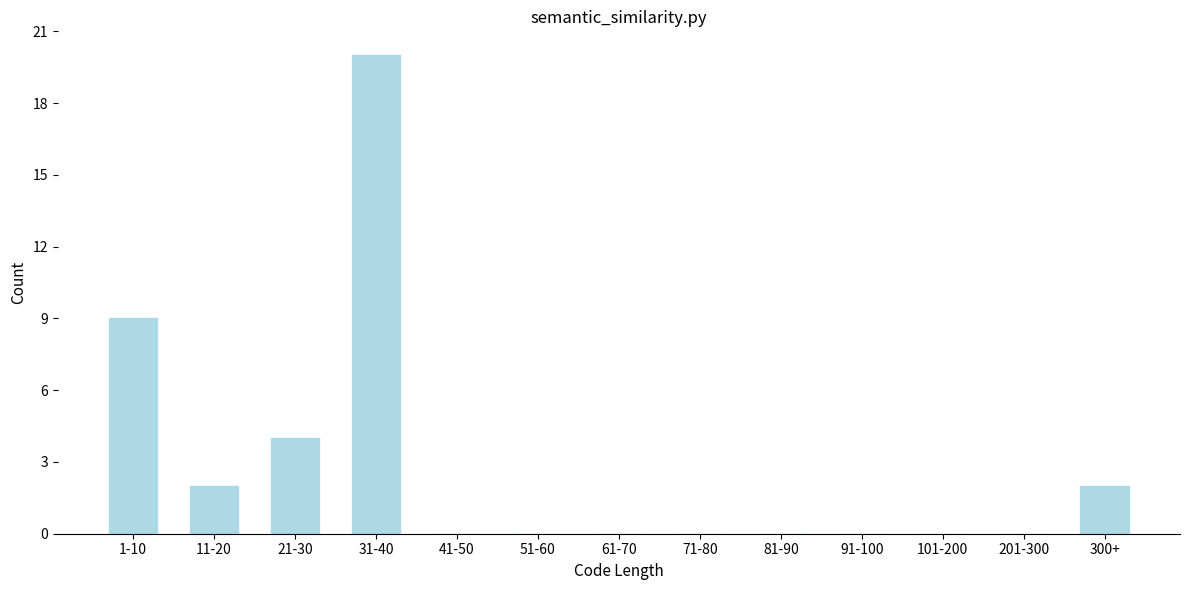

Reading left to right, list all the values displayed in this chart.

1-10=9	11-20=2	21-30=4	31-40=20	41-50=0	51-60=0	61-70=0	71-80=0	81-90=0	91-100=0	101-200=0	201-300=0	300+=2